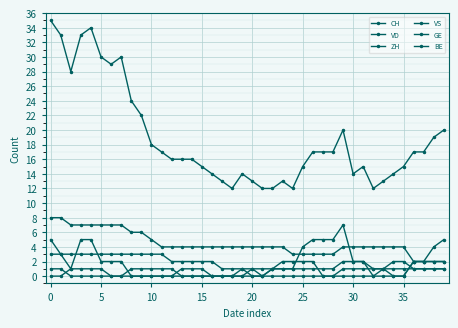

How many lines are shown in the chart?

6